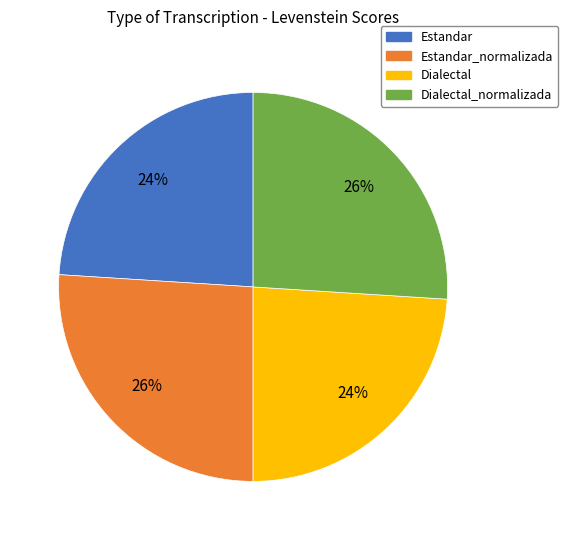

To the nearest percent, what percentage of the pie is Dialectal?

24%